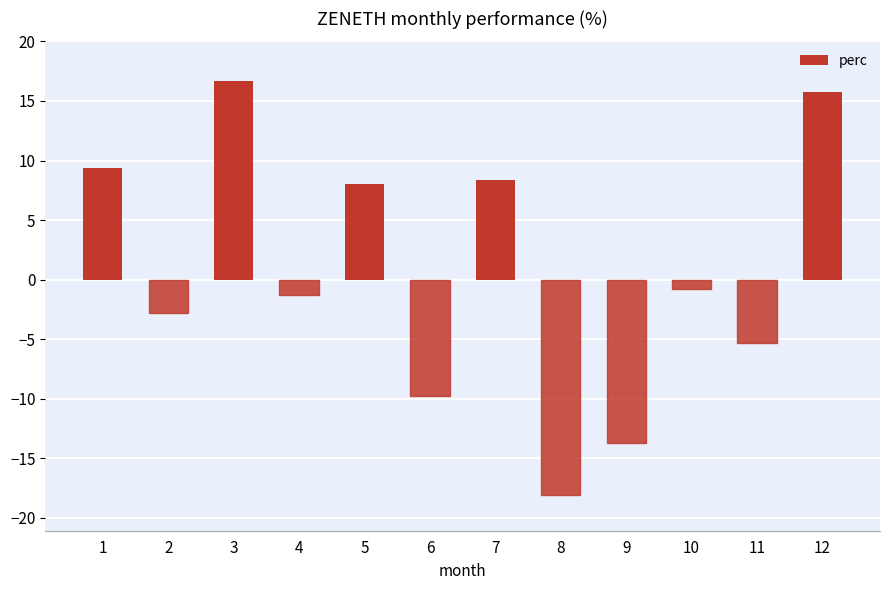

What is the minimum value shown in the chart?

-18.1